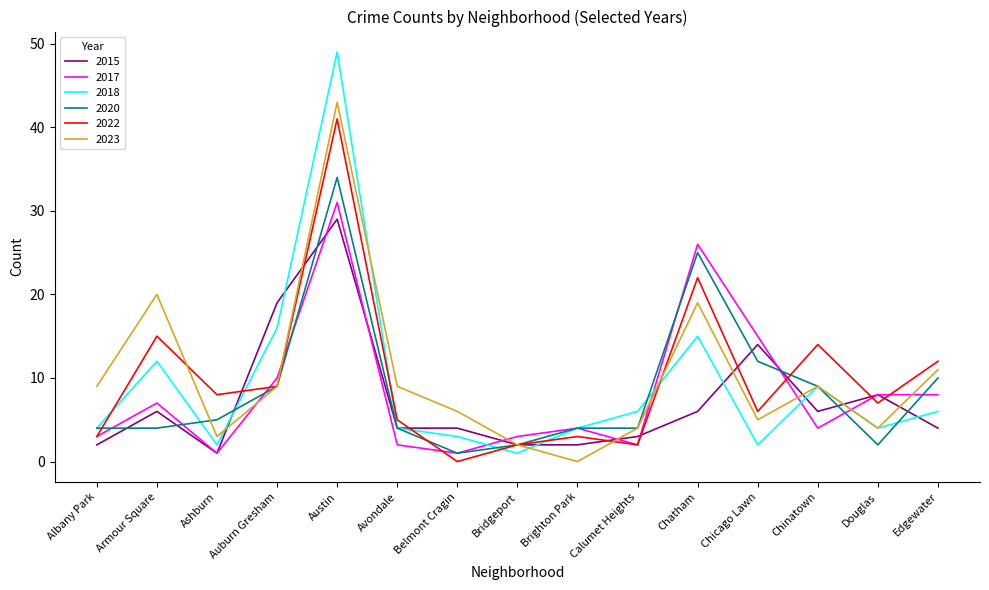

How many lines are shown in the chart?

6